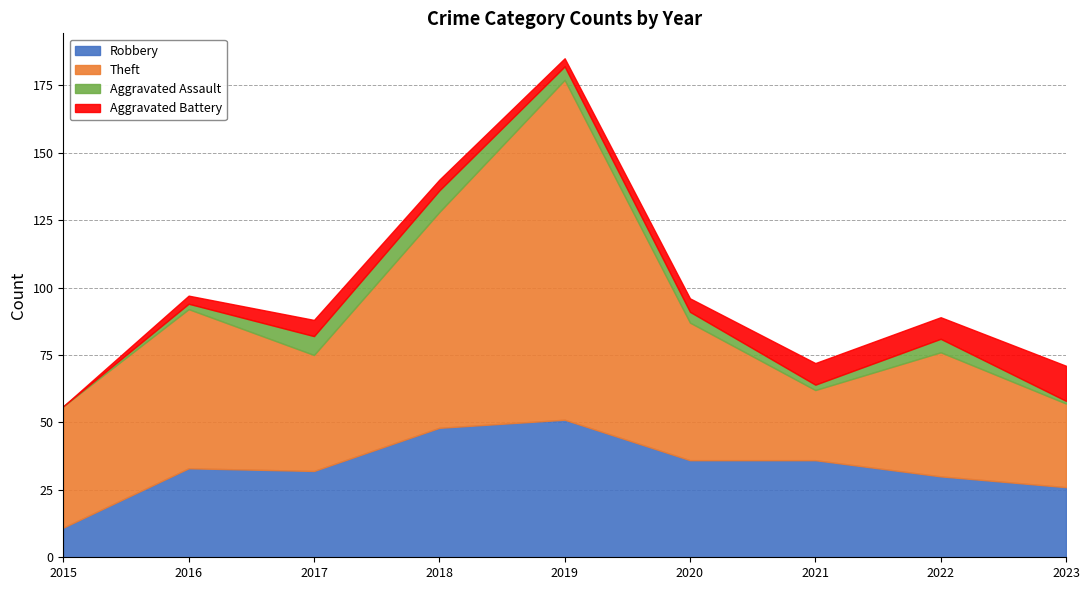

The Robbery series shows 11 at 2015. True or false?

True